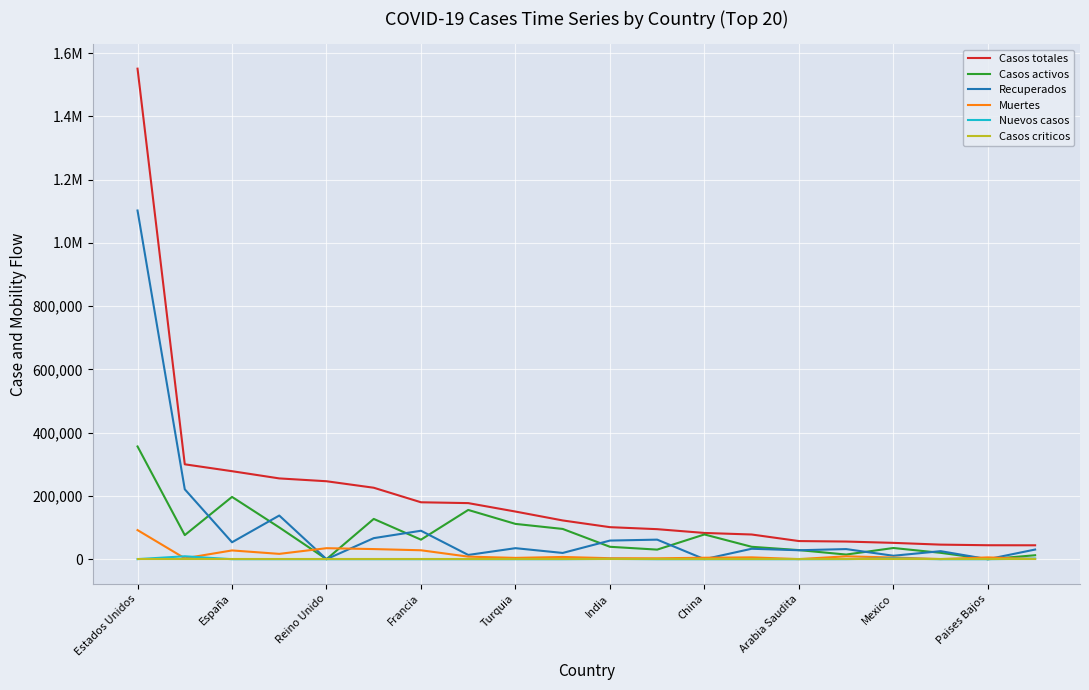

Does the chart display data point markers on the line(s)?

No